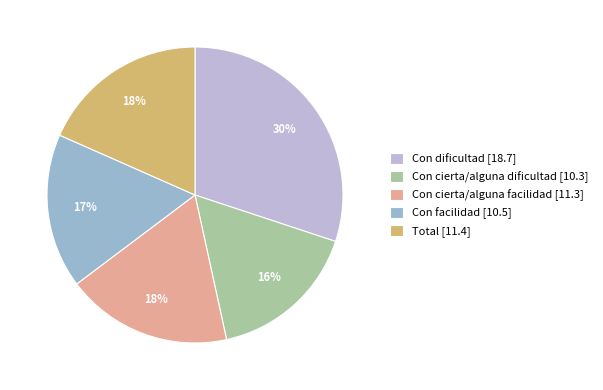

To the nearest percent, what percentage of the pie is Total?

18%